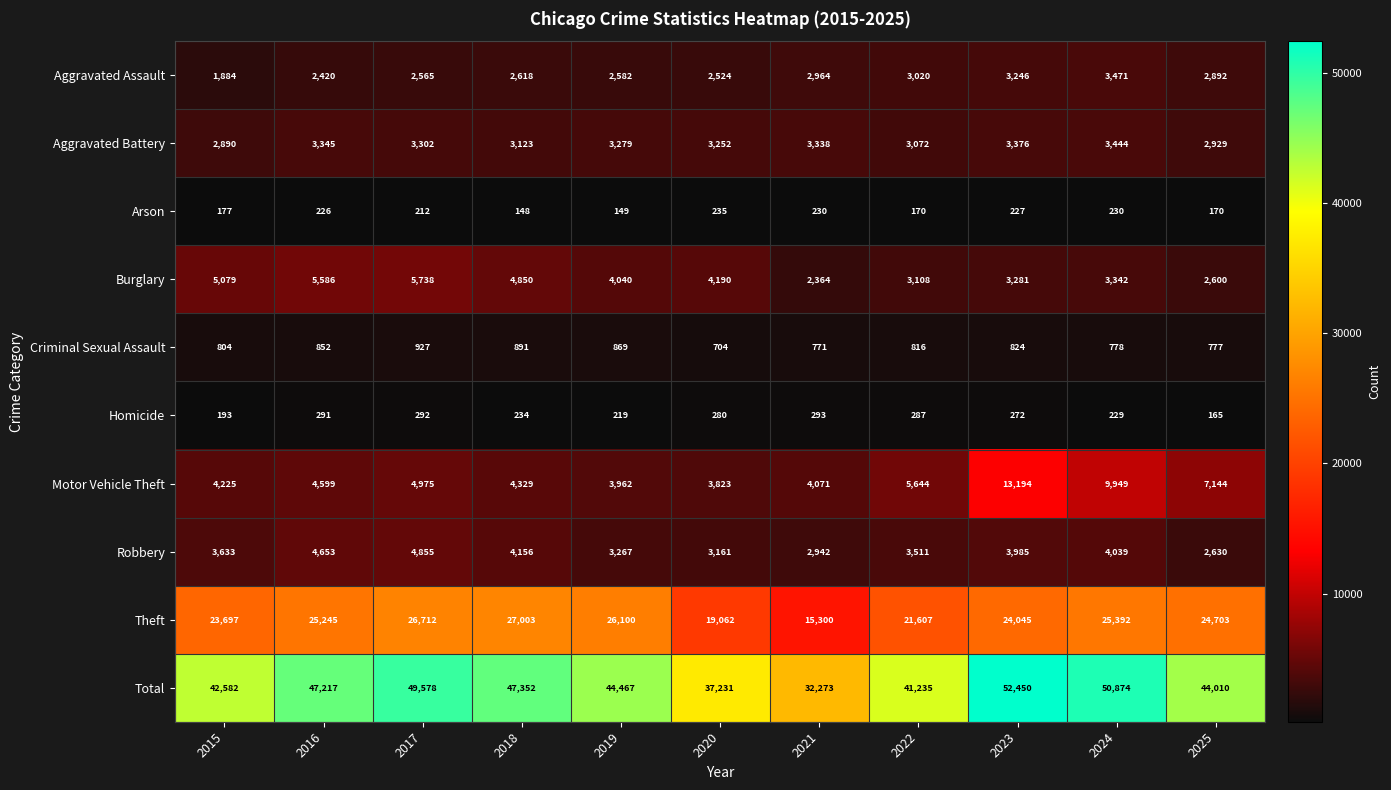

Read the Homicide value at 2016.

291